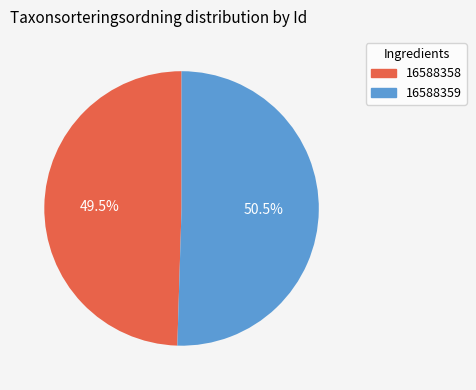

What is the largest slice in the pie chart?

16588359